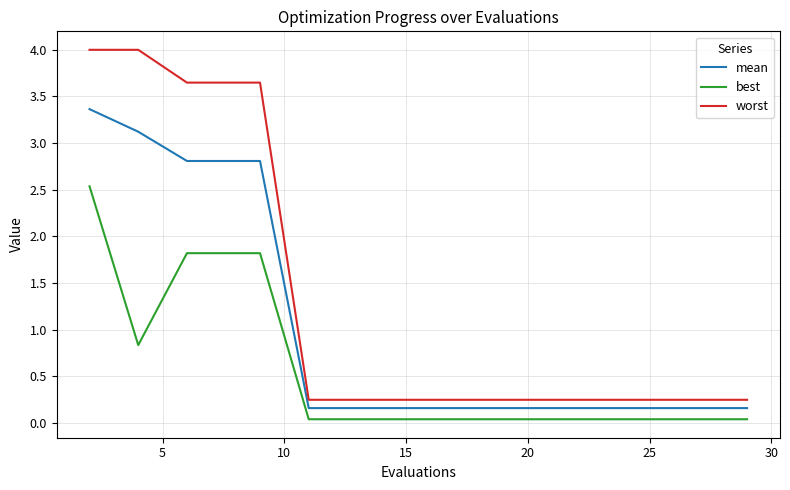

How many lines are shown in the chart?

3